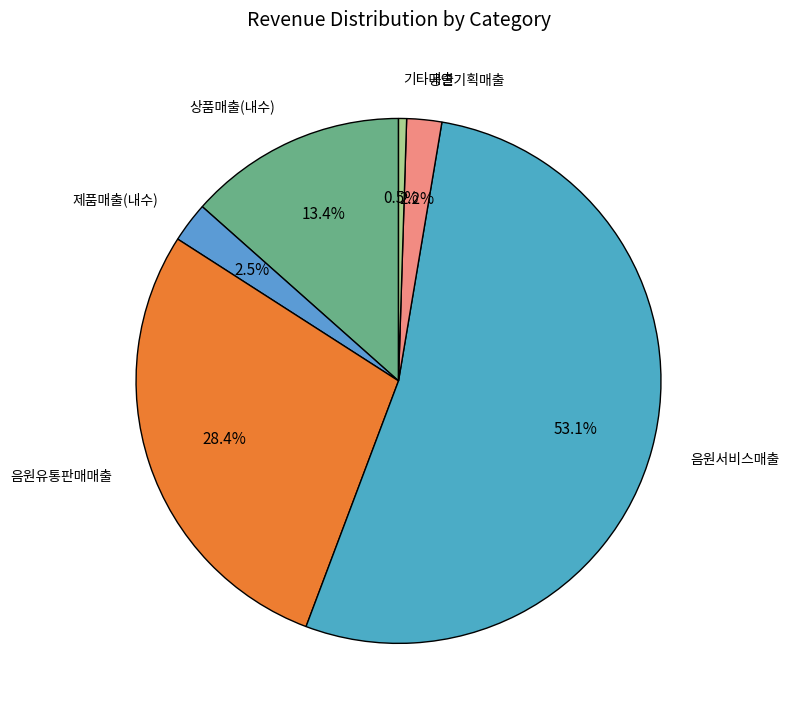

What is the smallest slice in the pie chart?

기타매출